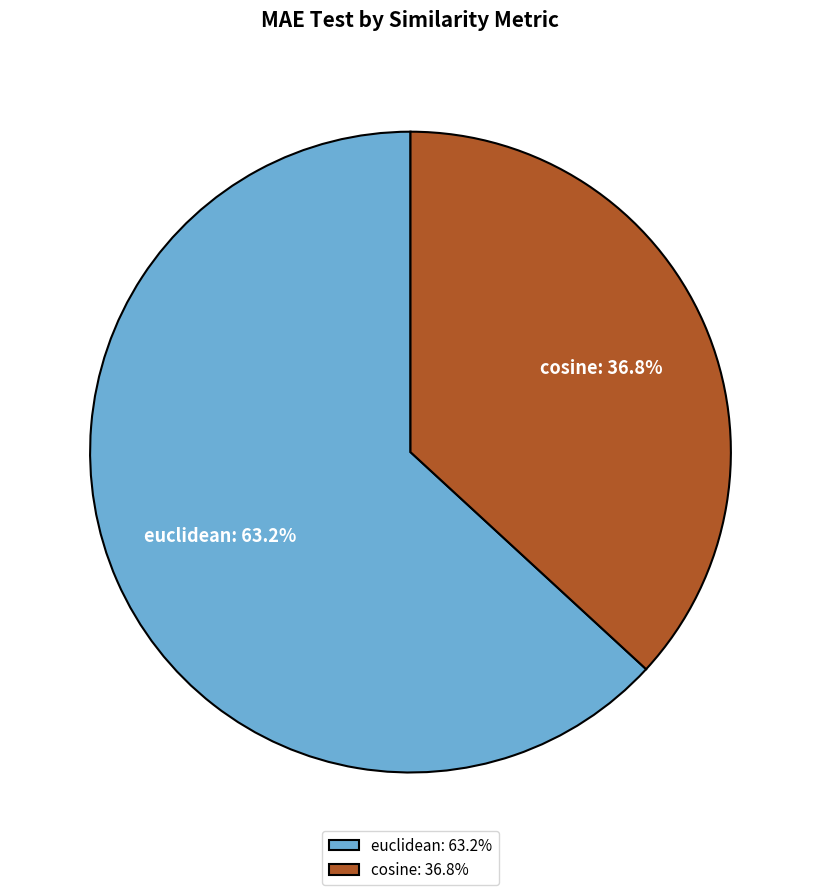

What is the largest slice in the pie chart?

euclidean